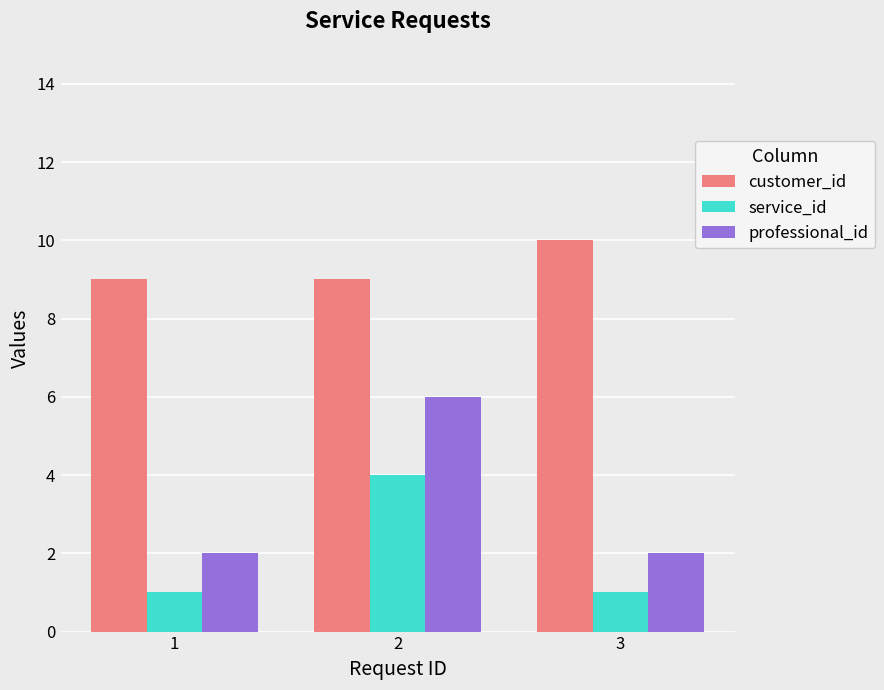

Rank the series at 2 from highest to lowest value.

customer_id, professional_id, service_id